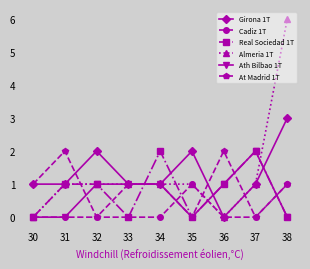

What is the sum of the Girona 1T values at 38 and 32?

5